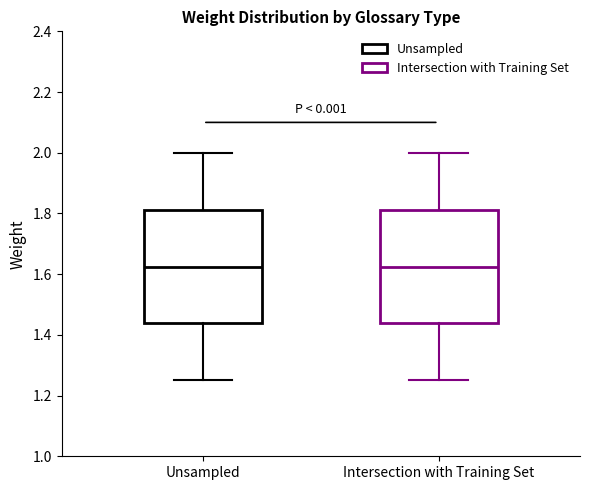

Reading left to right, transcribe this box plot: for each box, give where its median line is, the range the box spans, and where its two whiskers end, as read against the y-axis. The values are not printed on the chart, so give them approximately, as read against the axis.

Unsampled: median 1.62, box 1.44 to 1.82, whiskers 1.26 to 2.00
Intersection with Training Set: median 1.62, box 1.44 to 1.82, whiskers 1.26 to 2.00